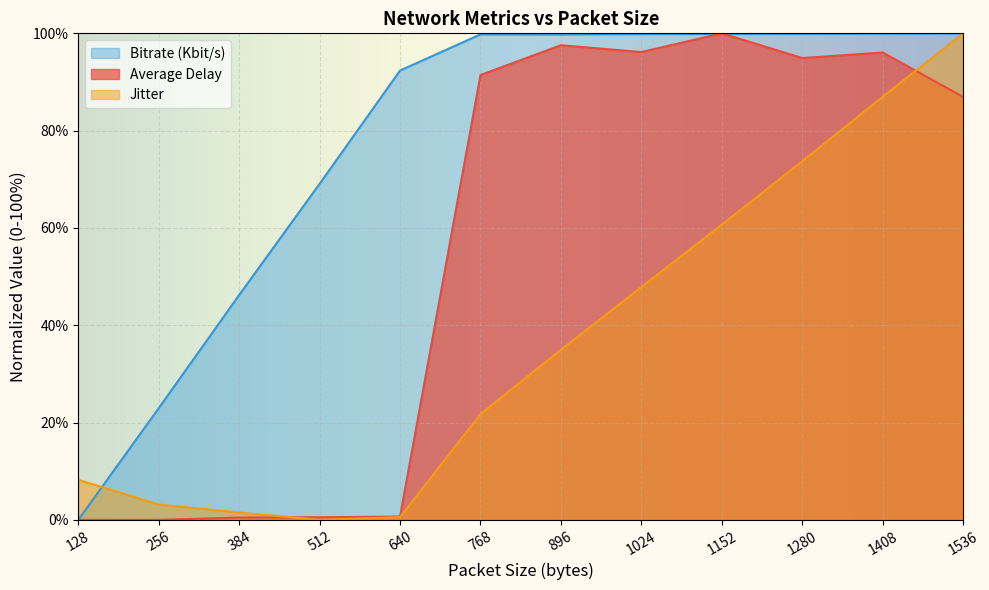

Is the value of Jitter at 1024 greater than the value of Average Delay at 640?

Yes